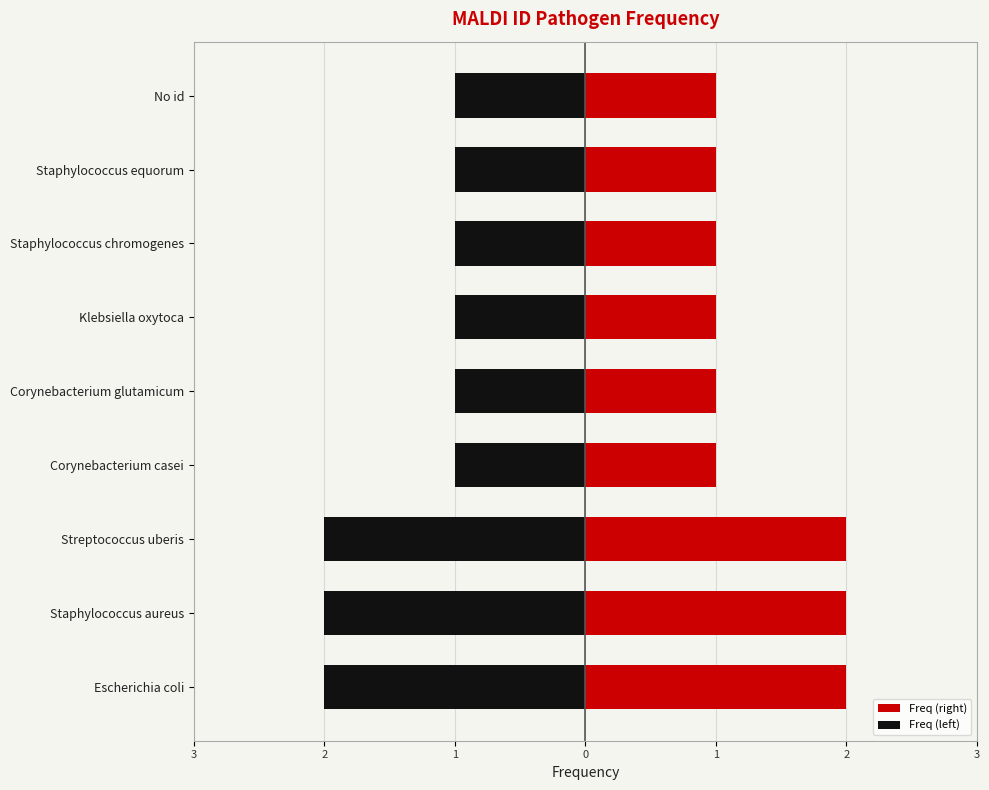

What is the smallest value displayed?

-2